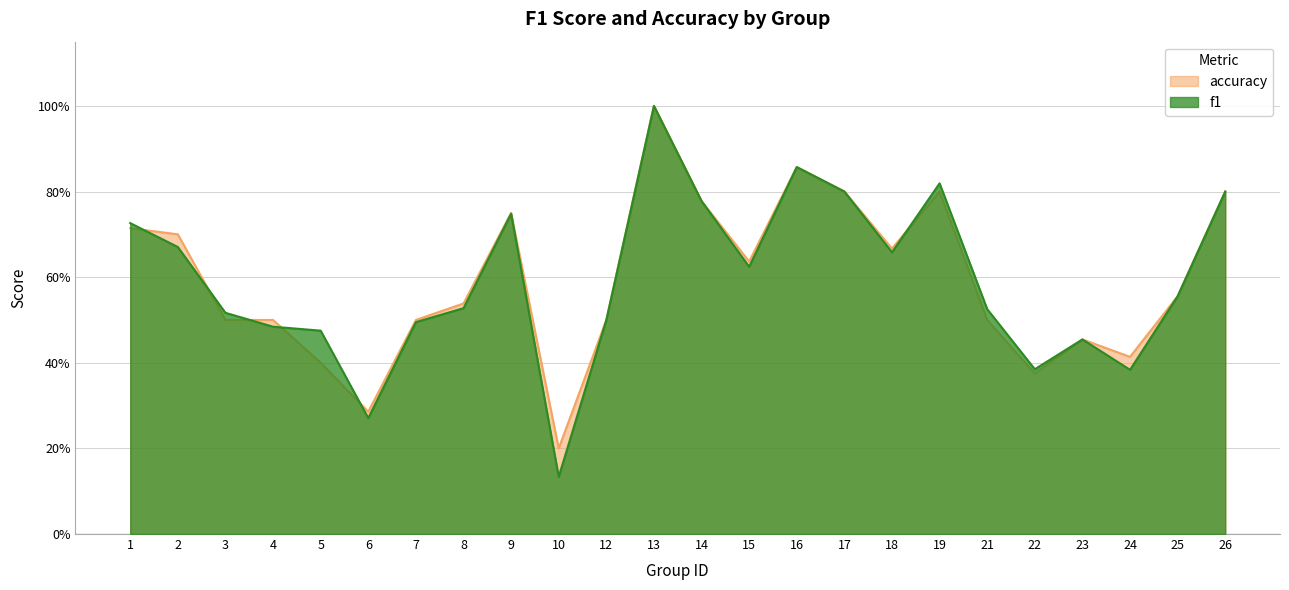

What are all the series names shown in the legend?

accuracy, f1